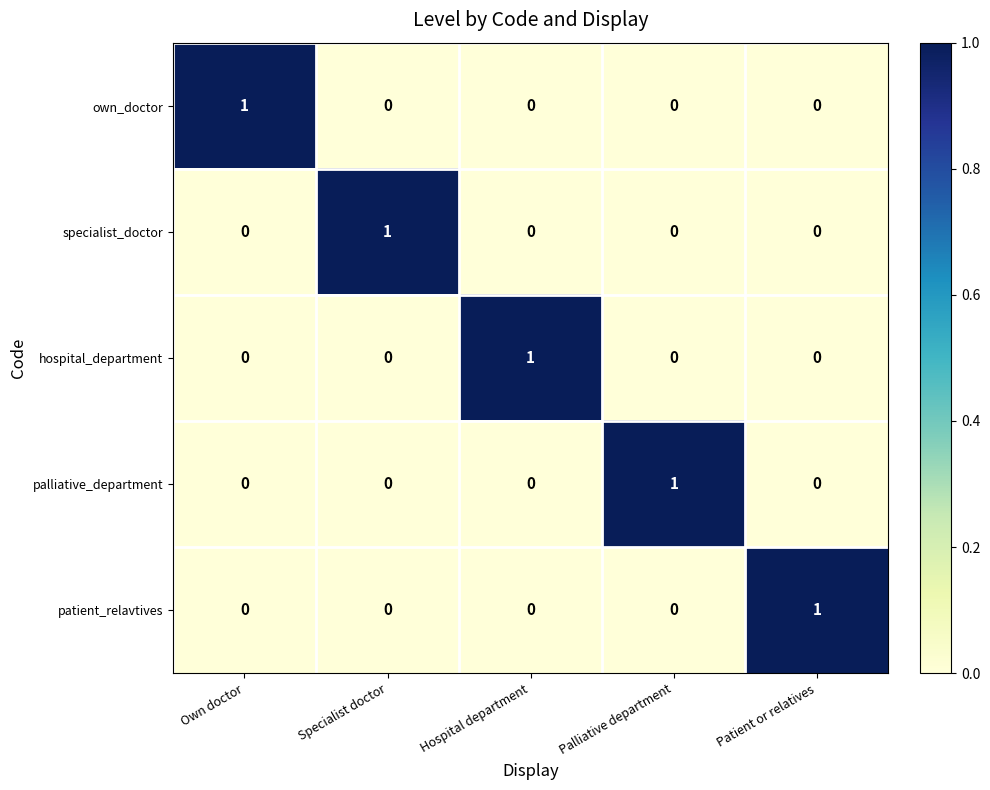

At how many categories does at least one series exceed 0?

5